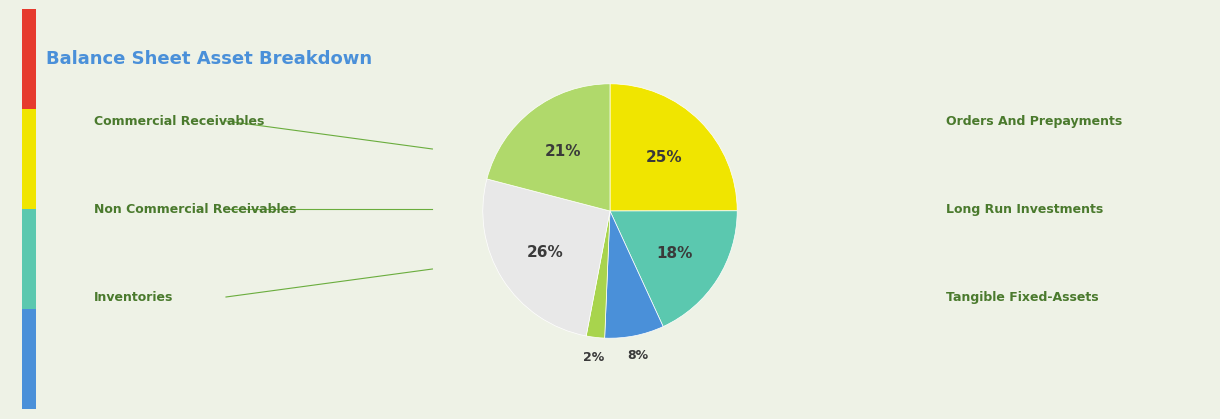

How many segments does this pie chart have?

6